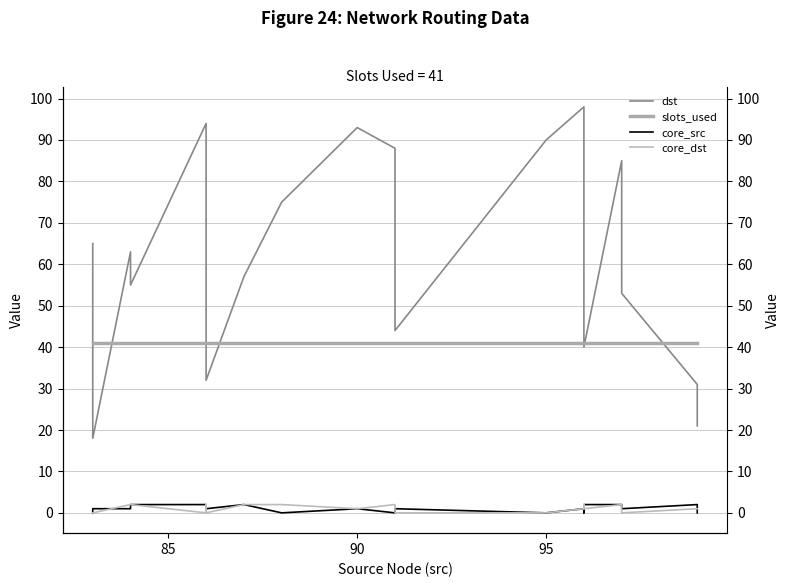

True or false: slots_used has more than 0 interior local peaks.

False